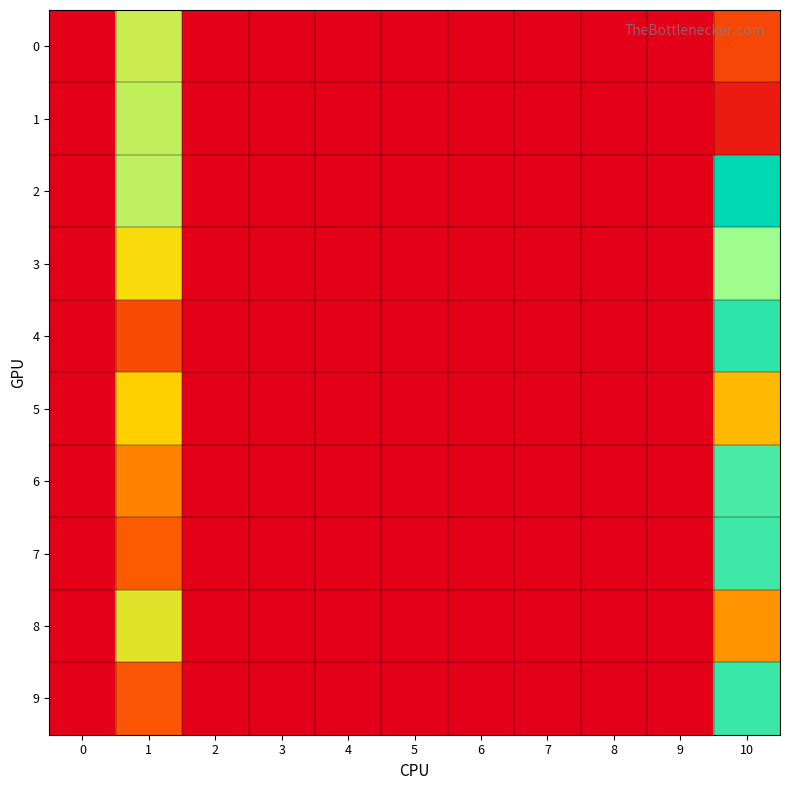

Reading right to left, transcribe all the data shown in this chart.

0: 10=0.0	9=0.0	8=0.0	7=0.0	6=0.0	5=0.0	4=0.0	3=0.0	2=0.0	1=0.1	0=0.0
1: 10=0.0	9=0.0	8=0.0	7=0.0	6=0.0	5=0.0	4=0.0	3=0.0	2=0.0	1=0.1	0=0.0
2: 10=0.2	9=0.0	8=0.0	7=0.0	6=0.0	5=0.0	4=0.0	3=0.0	2=0.0	1=0.1	0=0.0
3: 10=0.1	9=0.0	8=0.0	7=0.0	6=0.0	5=0.0	4=0.0	3=0.0	2=0.0	1=0.1	0=0.0
4: 10=0.1	9=0.0	8=0.0	7=0.0	6=0.0	5=0.0	4=0.0	3=0.0	2=0.0	1=0.0	0=0.0
5: 10=0.1	9=0.0	8=0.0	7=0.0	6=0.0	5=0.0	4=0.0	3=0.0	2=0.0	1=0.1	0=0.0
6: 10=0.1	9=0.0	8=0.0	7=0.0	6=0.0	5=0.0	4=0.0	3=0.0	2=0.0	1=0.1	0=0.0
7: 10=0.1	9=0.0	8=0.0	7=0.0	6=0.0	5=0.0	4=0.0	3=0.0	2=0.0	1=0.0	0=0.0
8: 10=0.1	9=0.0	8=0.0	7=0.0	6=0.0	5=0.0	4=0.0	3=0.0	2=0.0	1=0.1	0=0.0
9: 10=0.1	9=0.0	8=0.0	7=0.0	6=0.0	5=0.0	4=0.0	3=0.0	2=0.0	1=0.0	0=0.0